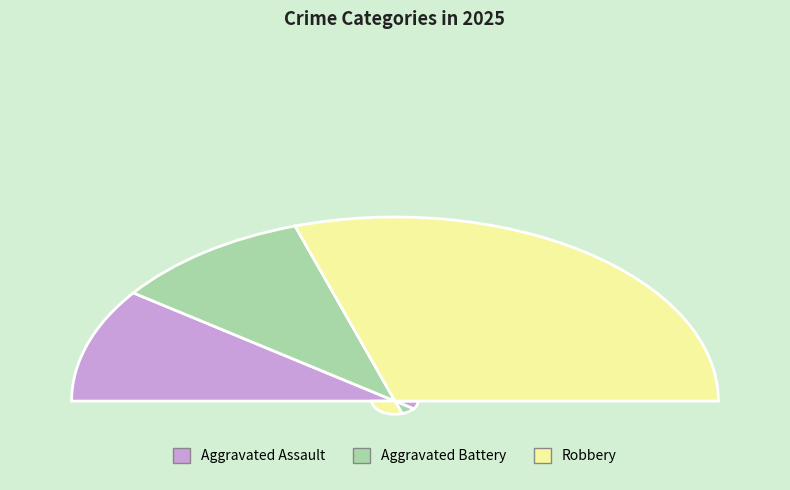

The Aggravated Assault slice represents 15% of the pie. True or false?

False